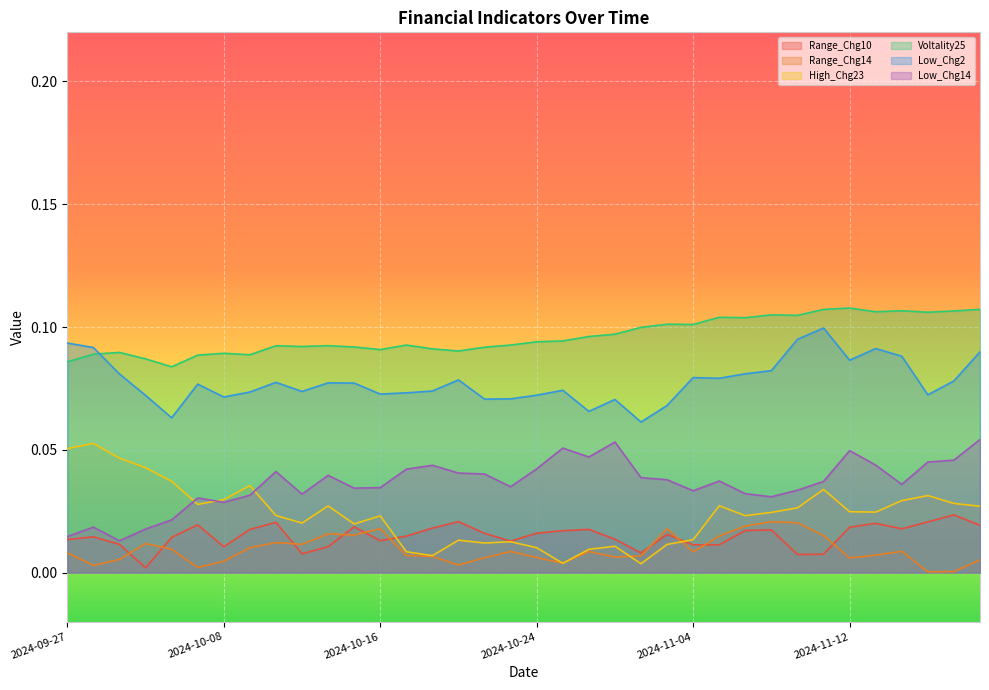

What are all the series names shown in the legend?

Range_Chg10, Range_Chg14, High_Chg23, Voltality25, Low_Chg2, Low_Chg14